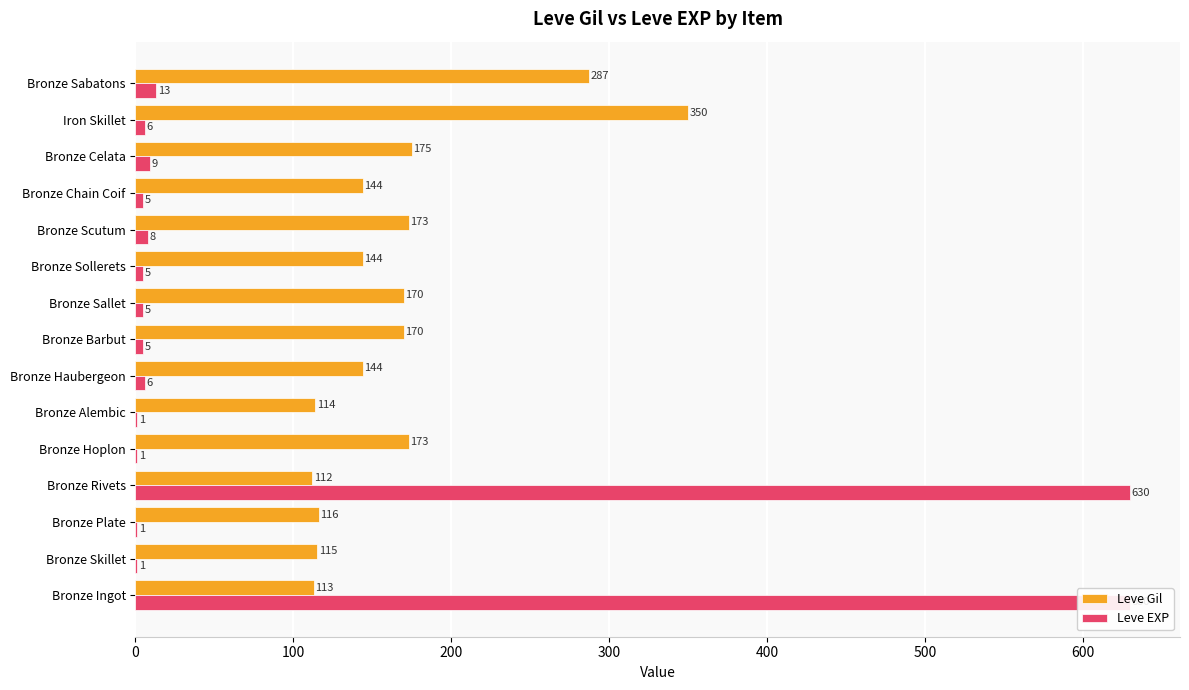

Reading left to right, extract all data points from this chart.

Leve Gil: 113	115	116	112	173	114	144	170	170	144	173	144	175	350	287
Leve EXP: 630	1	1	630	1	1	6	5	5	5	8	5	9	6	13